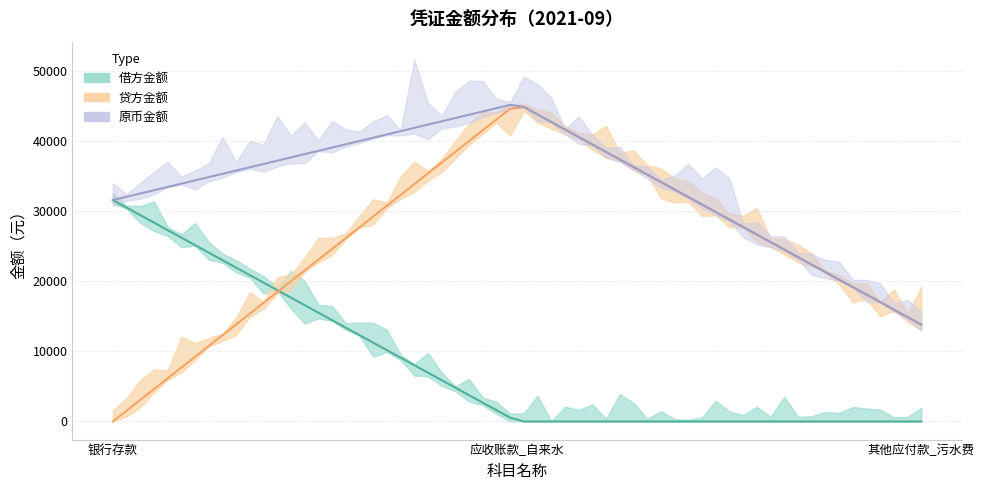

Where does the 原币金额 series first go above 31606?

银行存款